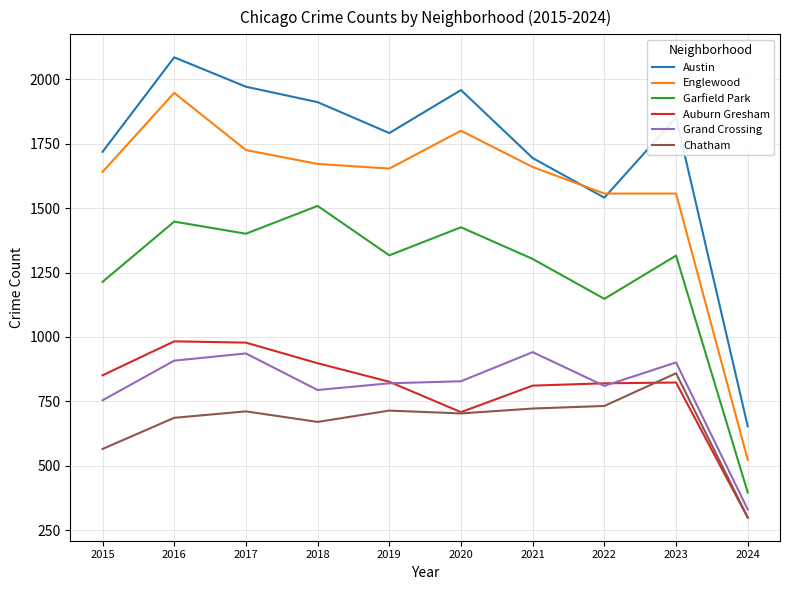

What is the maximum value for Chatham?

859